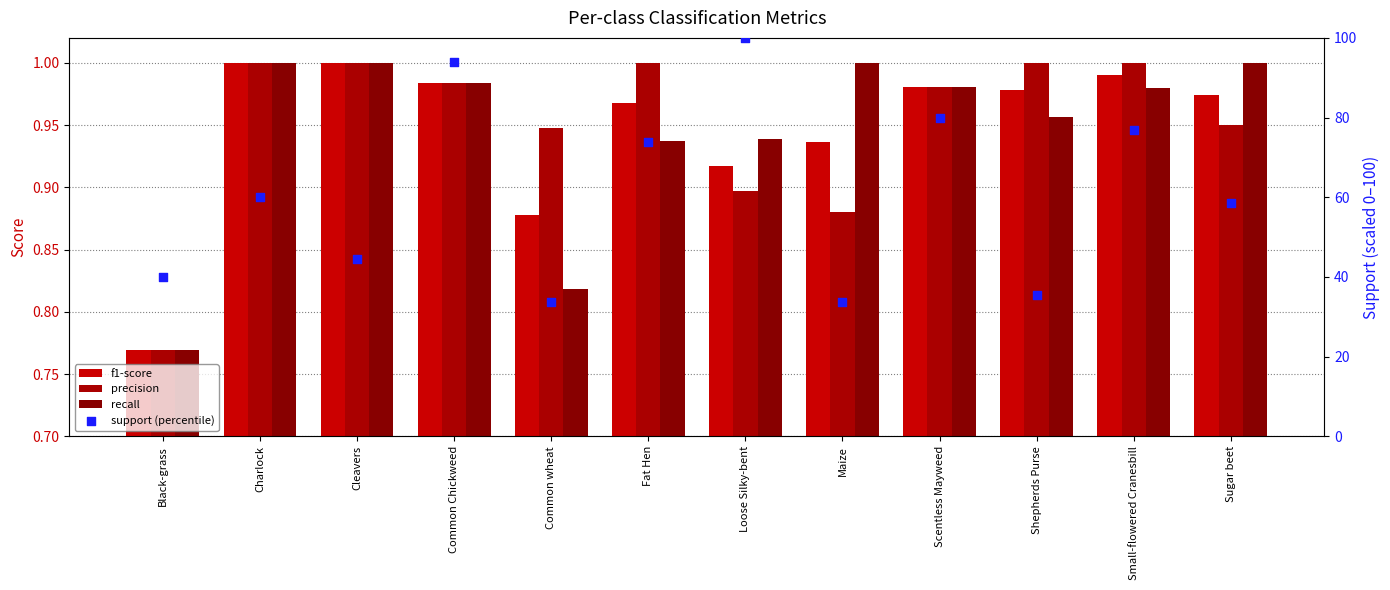

What is the total value across all series at Scentless Mayweed?

82.9